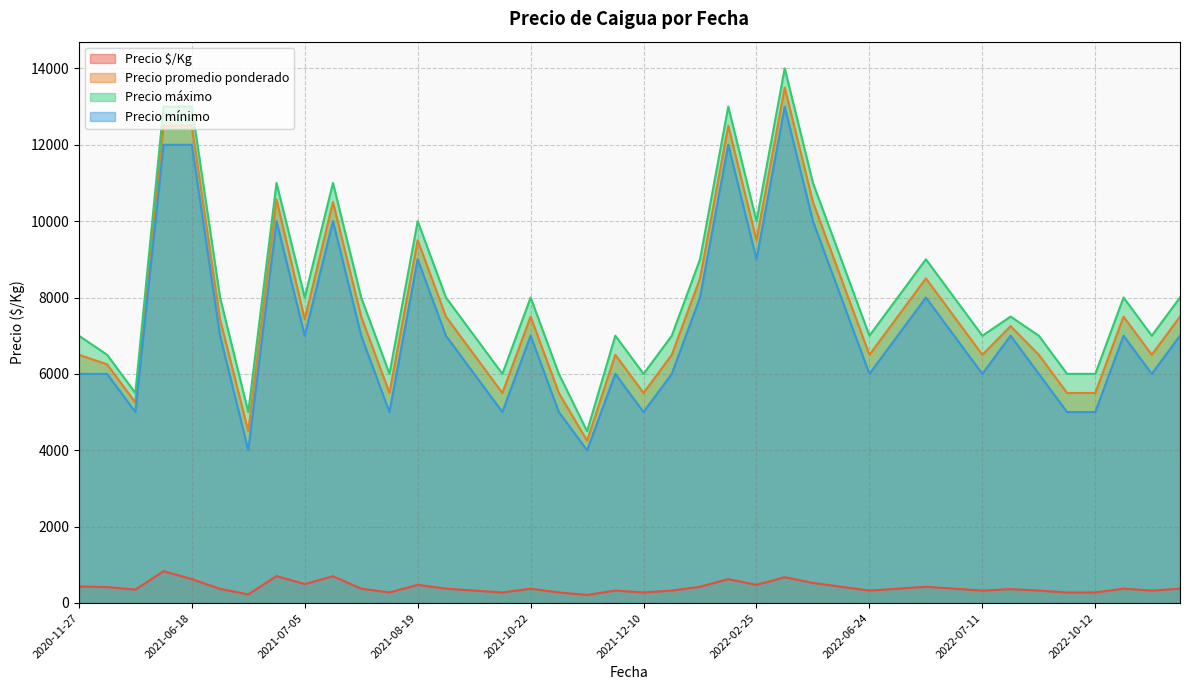

True or false: Precio mínimo has a value of 7000 at 2021-07-26.

True